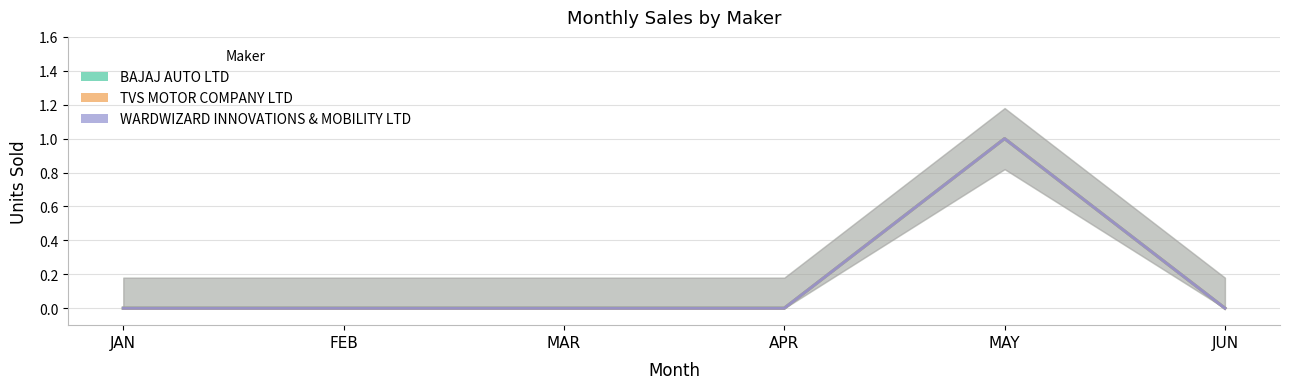

What is the difference between the maximum and second lowest values in the BAJAJ AUTO LTD series?

1